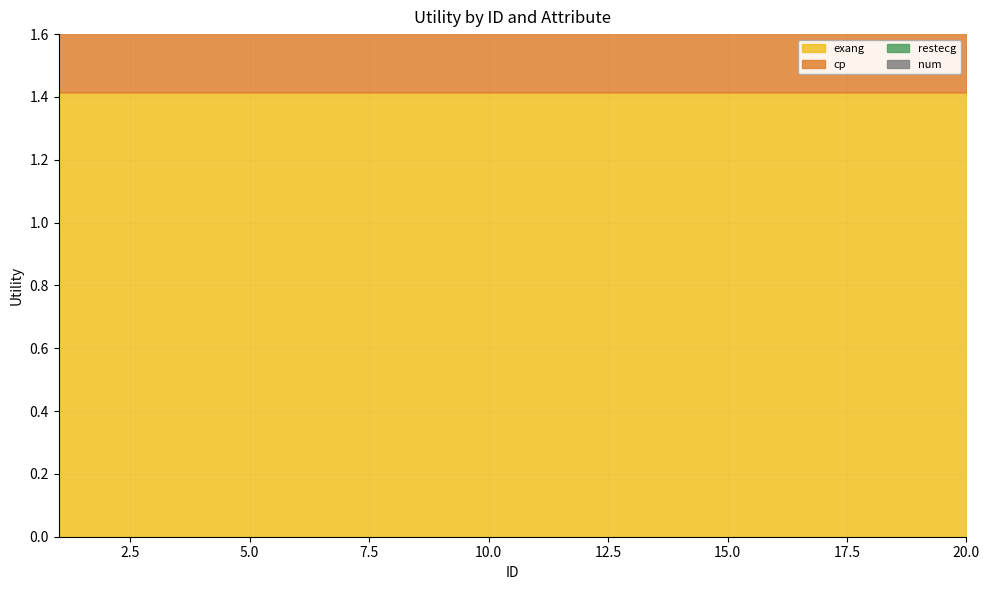

Which series has the widest spread of values?

cp